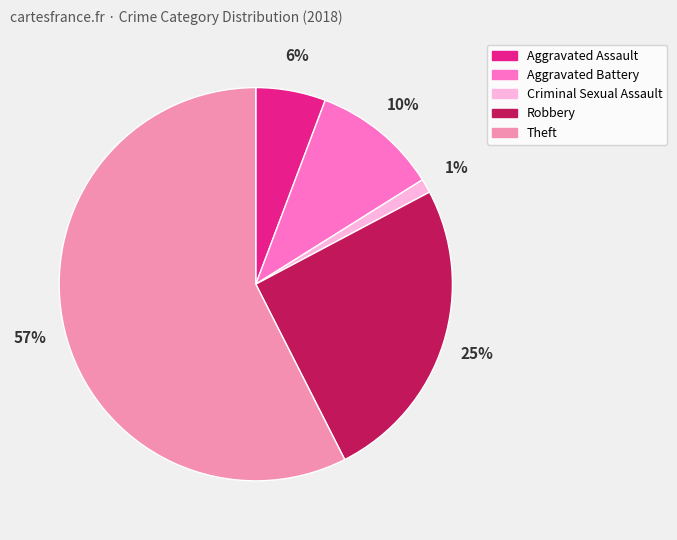

Is it true that Theft is 57% of the pie?

True